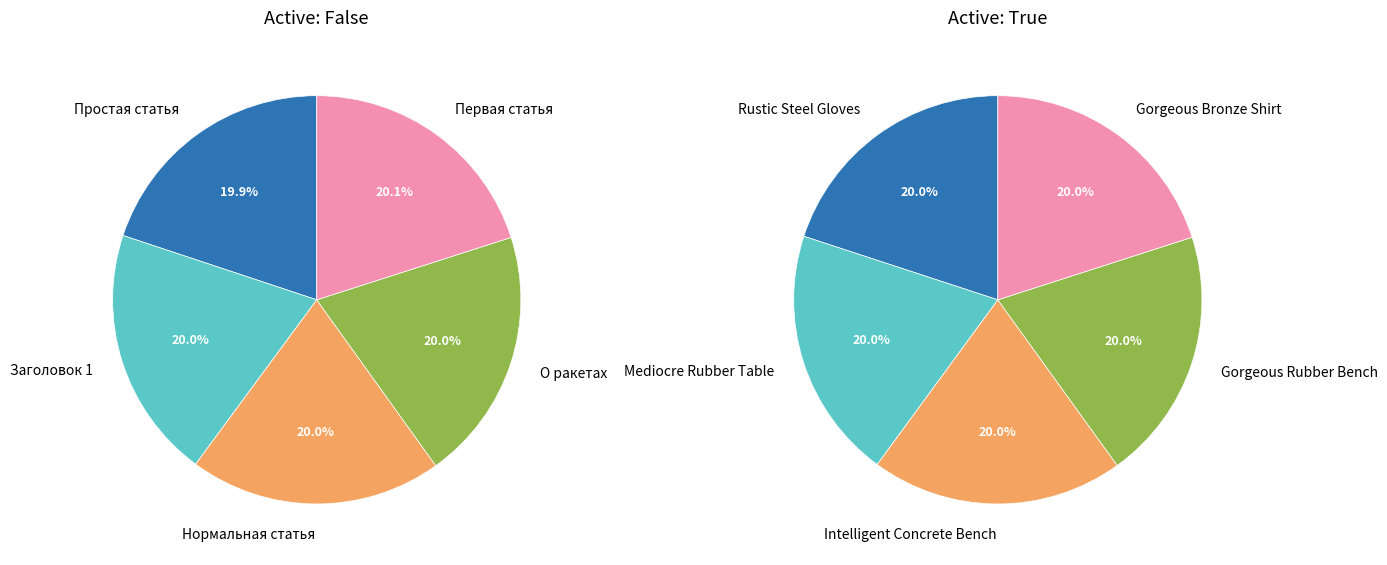

True or false: 3 accounts for 31% of the total.

False